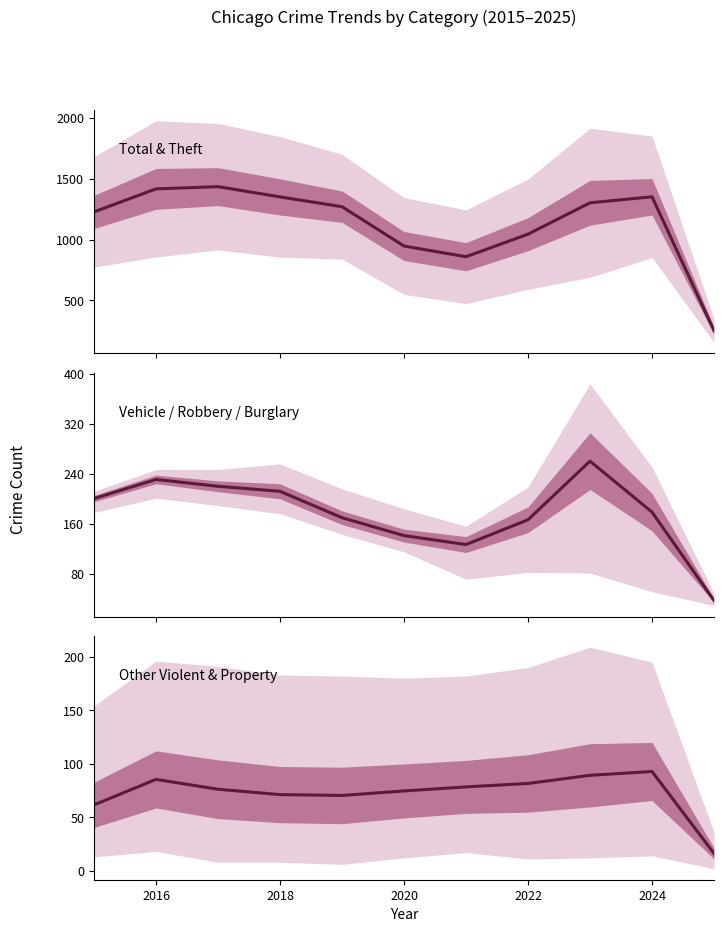

In Vehicle / Robbery / Burglary (mean), how many points are higher than both neighbors (excluding endpoints)?

2